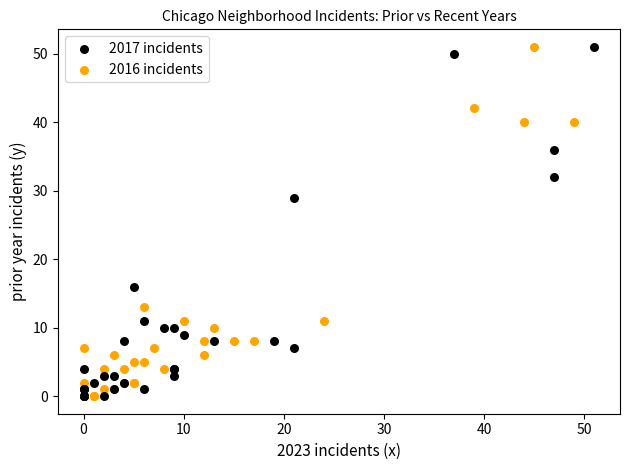

What are all the series names shown in the legend?

2017 incidents, 2016 incidents